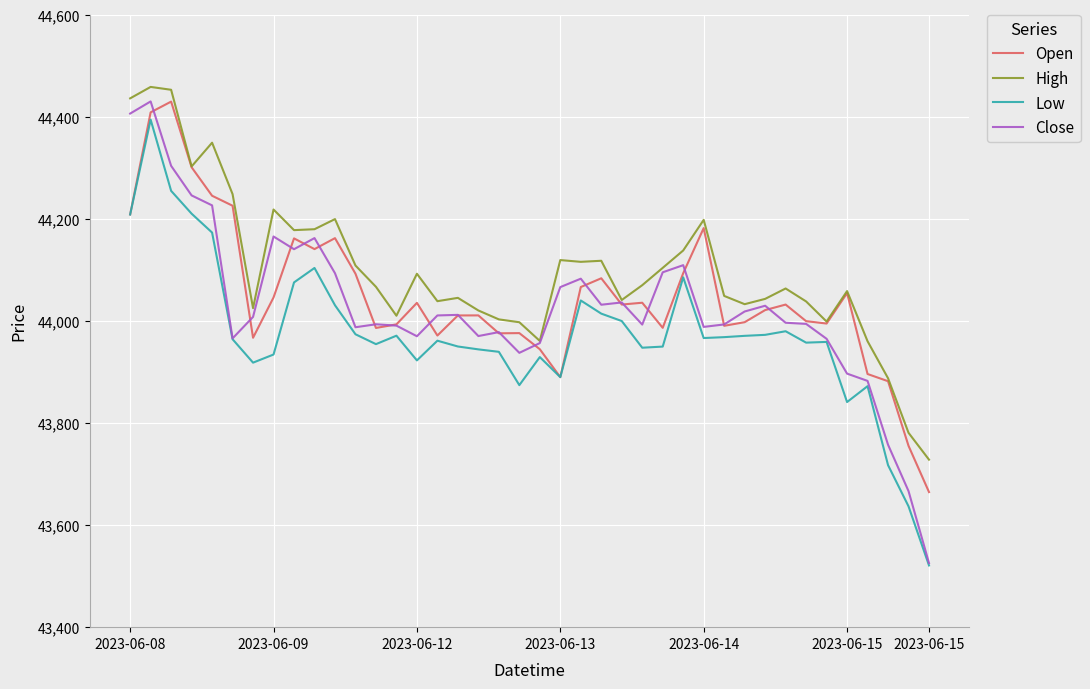

Does the chart have visible grid lines?

Yes